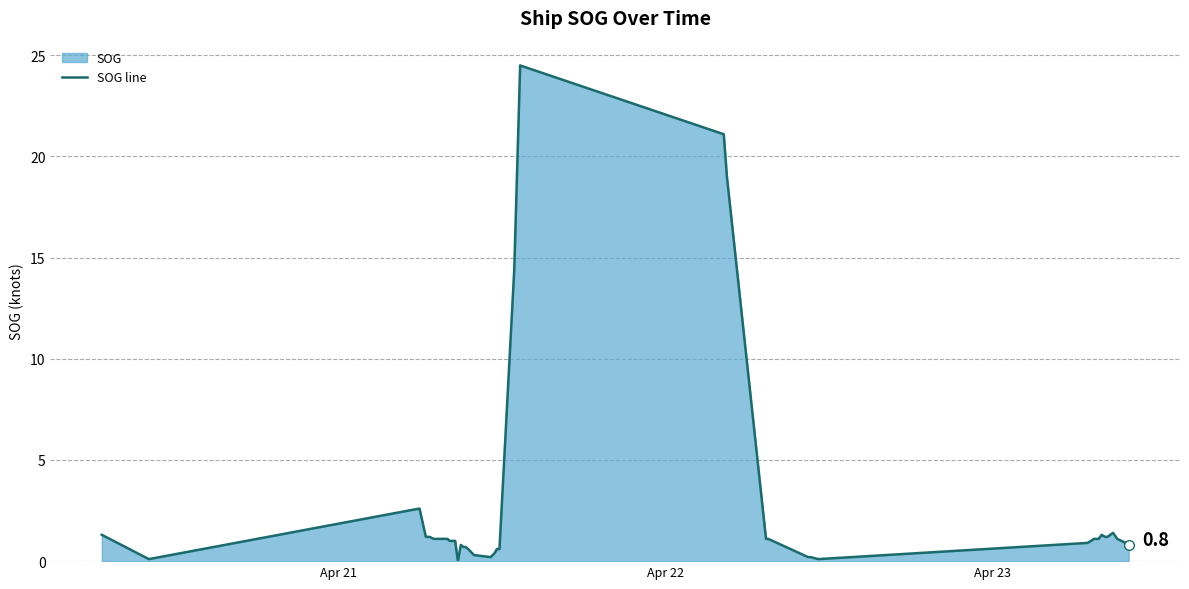

Reading right to left, extract all data points from this chart.

0.8	0.9	1.1	1.4	1.2	1.2	1.3	1.1	1.1	1.1	1.0	0.9	0.1	0.2	0.2	1.1	1.1	19.0	21.1	24.5	14.4	0.6	0.6	0.4	0.2	0.3	0.6	0.7	0.7	0.8	0.0	1.0	1.0	1.1	1.1	1.2	1.2	2.6	0.1	1.3